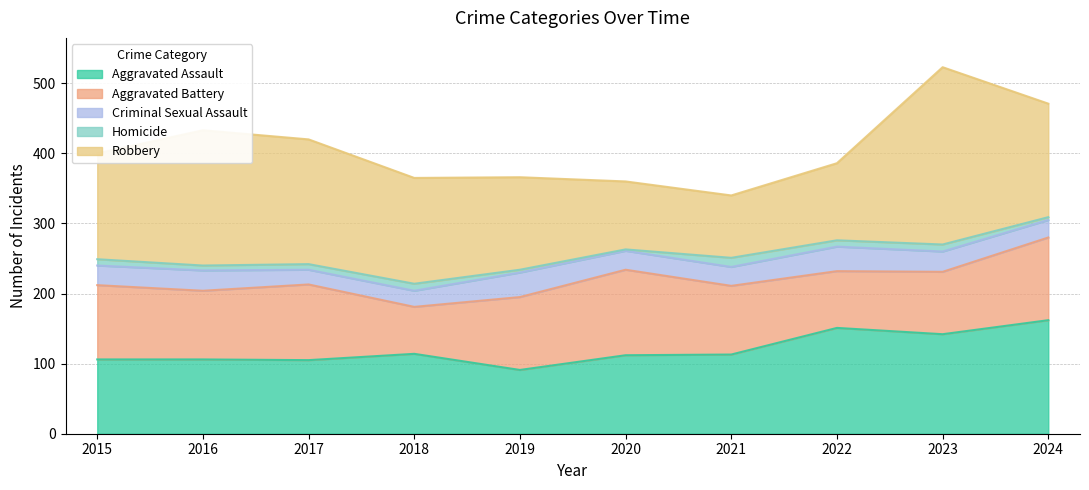

What is the average value of the Criminal Sexual Assault series?

28